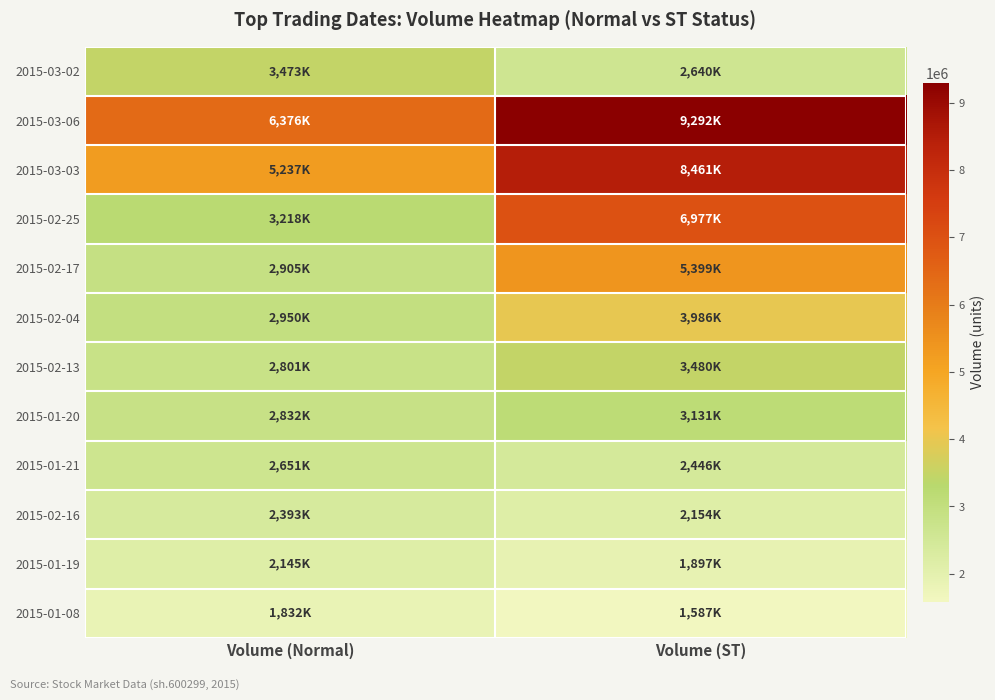

What is the greatest value displayed?

9292370